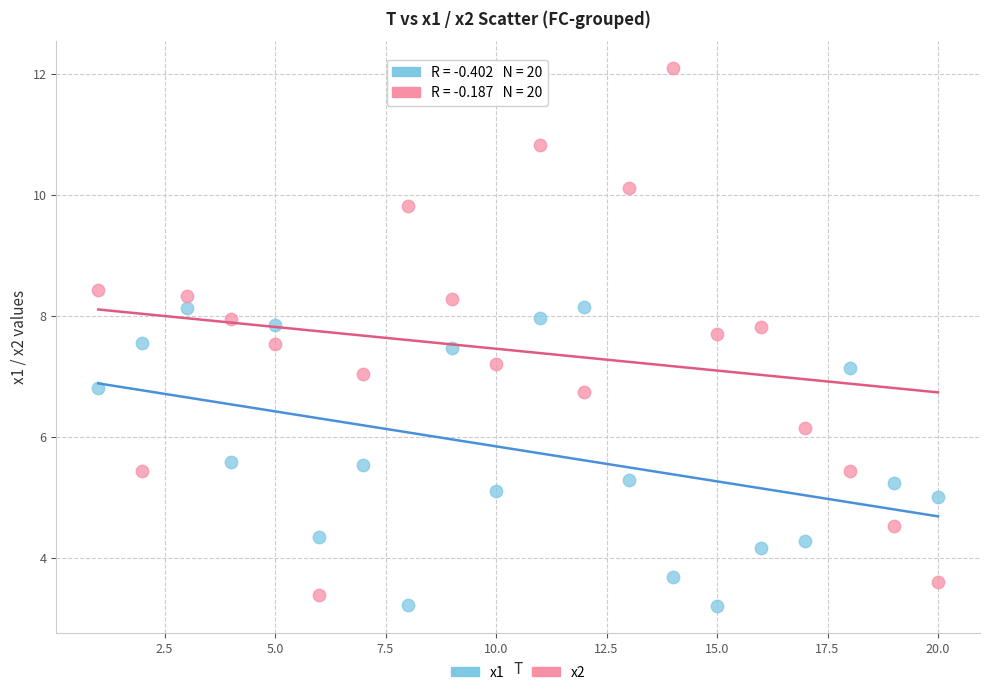

What is the X range (max minus min) for the scatter plot?

19.0